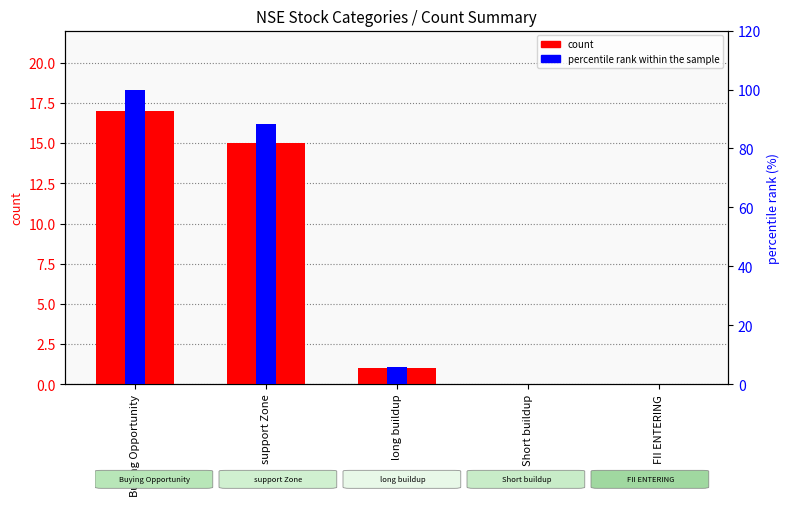

How many data points in count are less than 1?

2